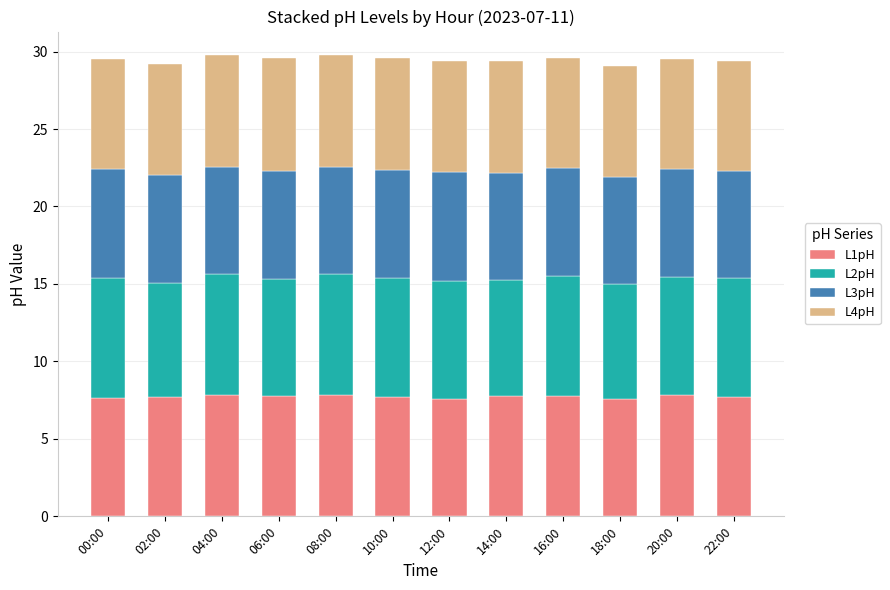

What is the maximum value for L1pH?

7.9